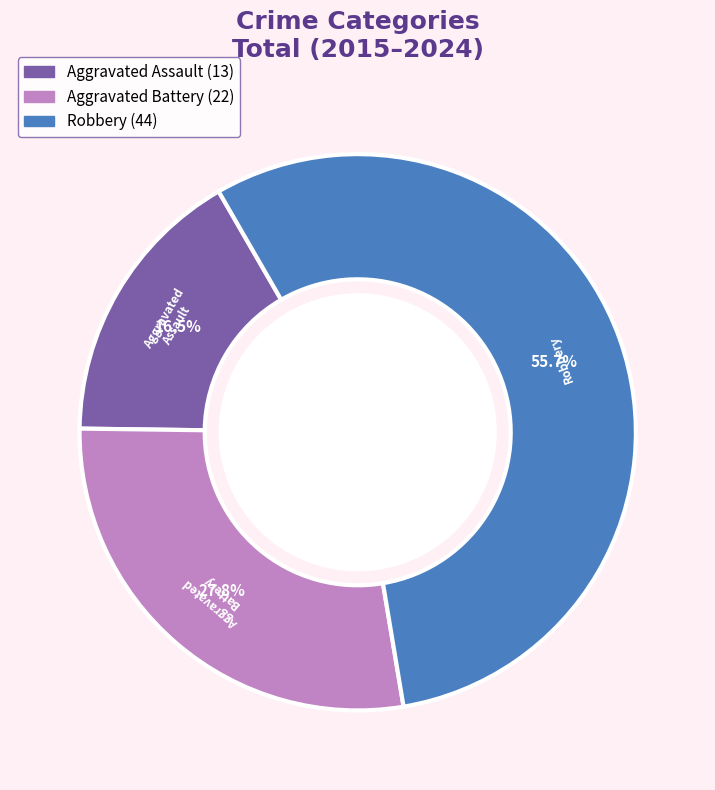

How many segments does this pie chart have?

3